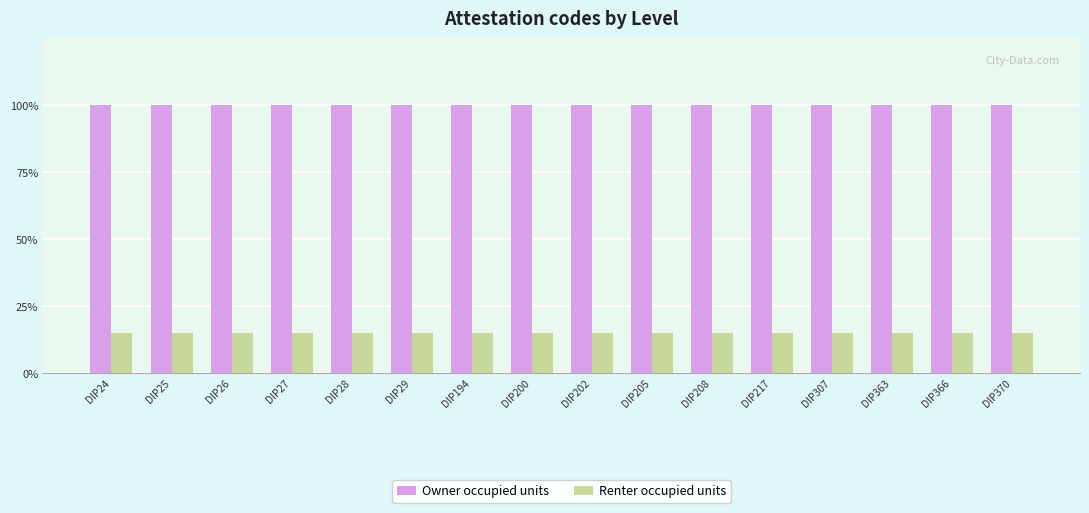

At how many categories does at least one series exceed 0?

16